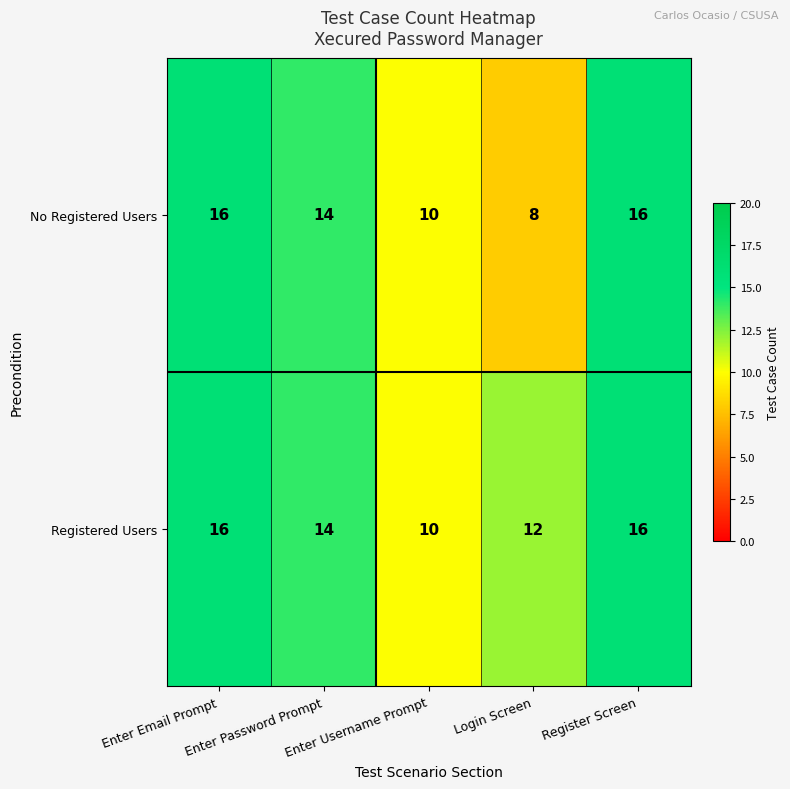

How many data points in No Registered Users are less than 14?

2